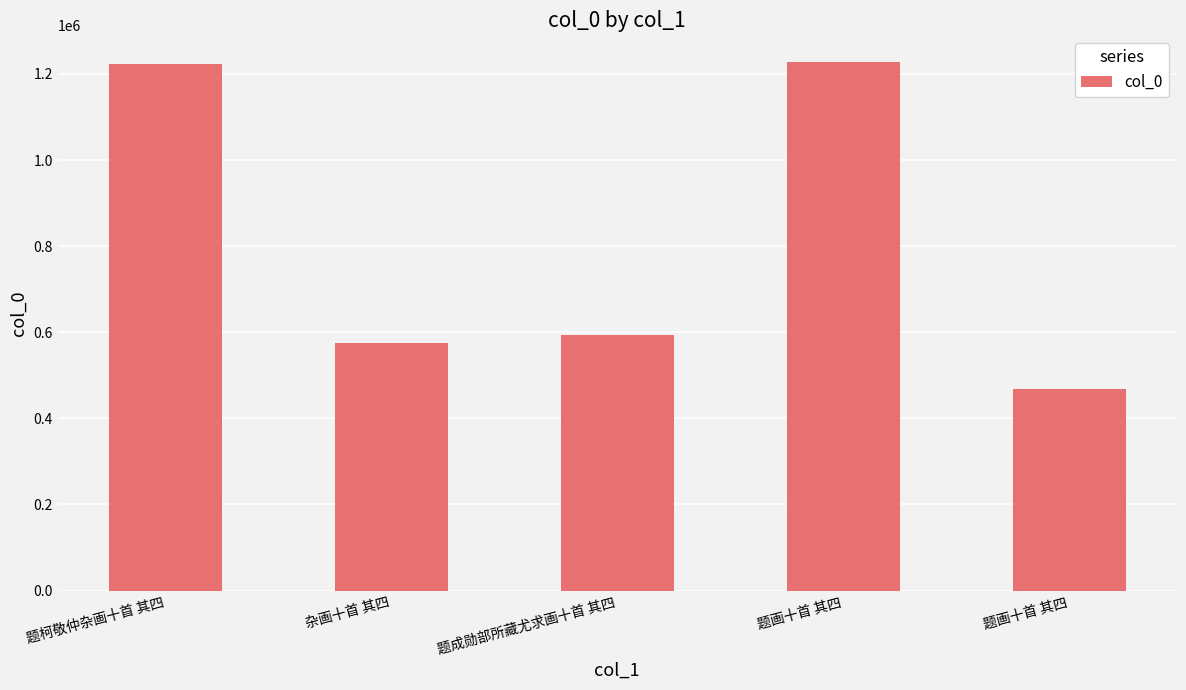

List the labels in order of value, smallest first.

题画十首 其四, 杂画十首 其四, 题成勋部所藏尤求画十首 其四, 题柯敬仲杂画十首 其四, 题画十首 其四